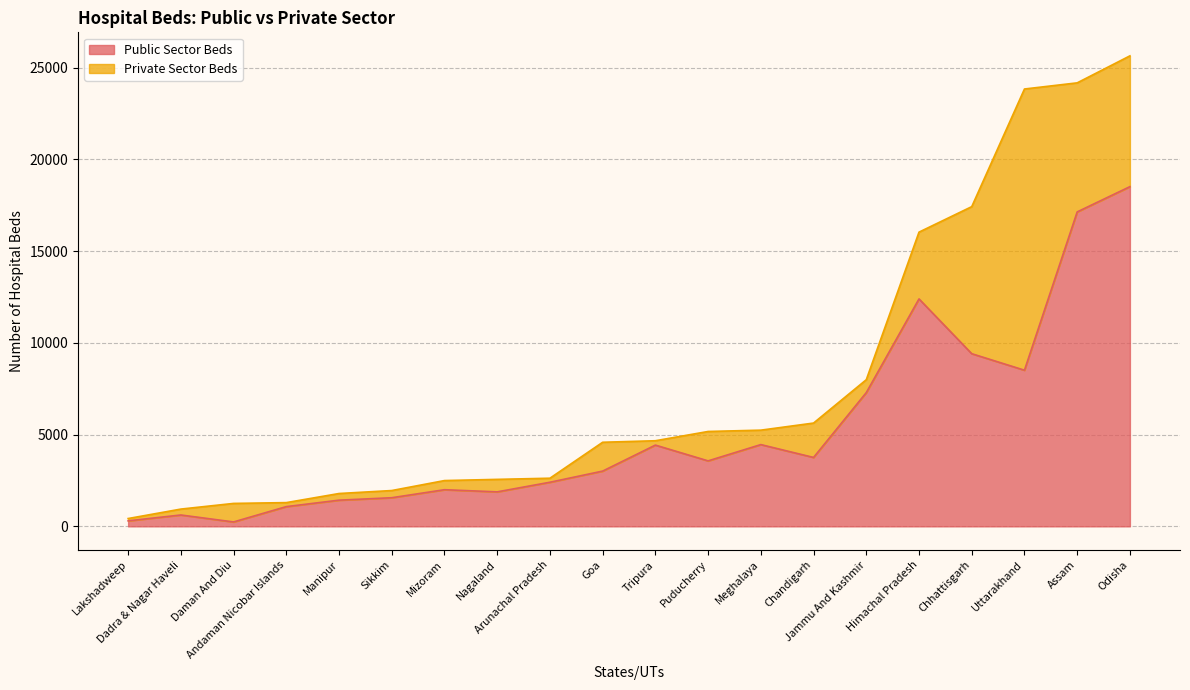

True or false: the data has more than 0 interior local peaks.

True